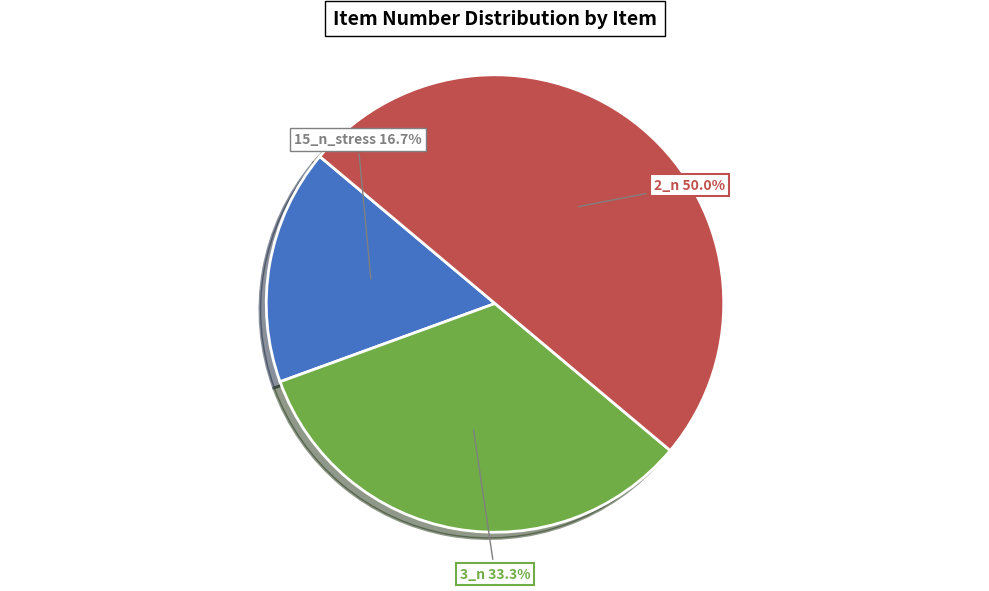

Is there any slice that represents more than half of the pie?

No